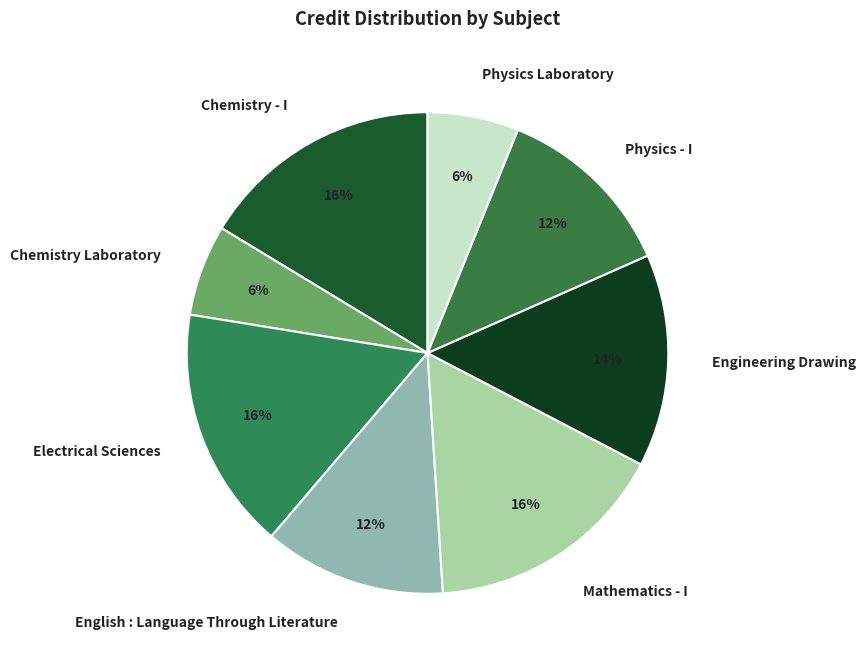

Approximately how many times larger is the value at Chemistry Laboratory compared to Physics - I?

0.5